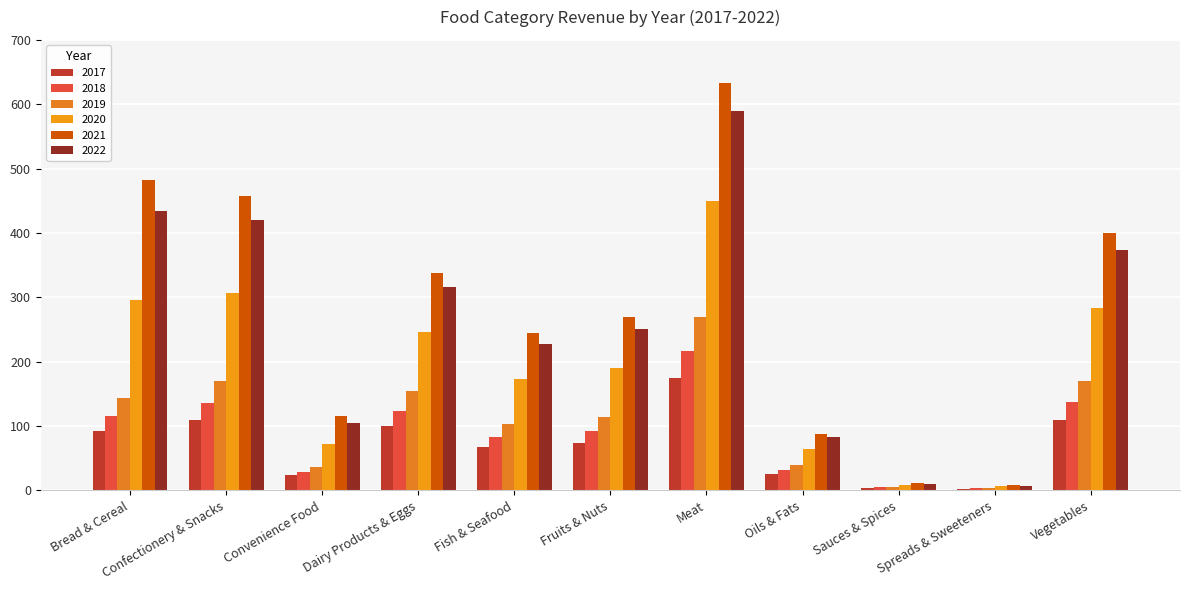

Which series has the largest total across all categories?

2021